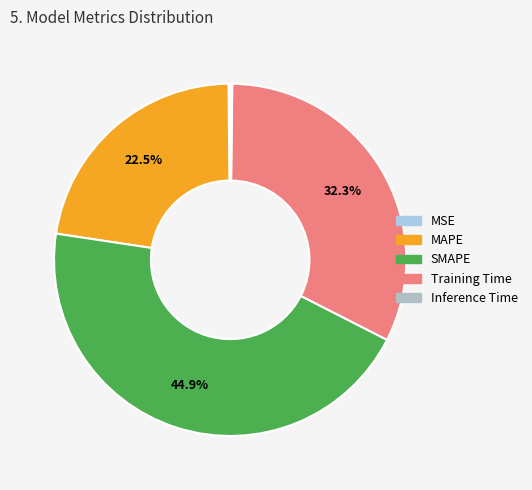

To the nearest percent, what is the difference between the MAPE and SMAPE slice percentages?

22%